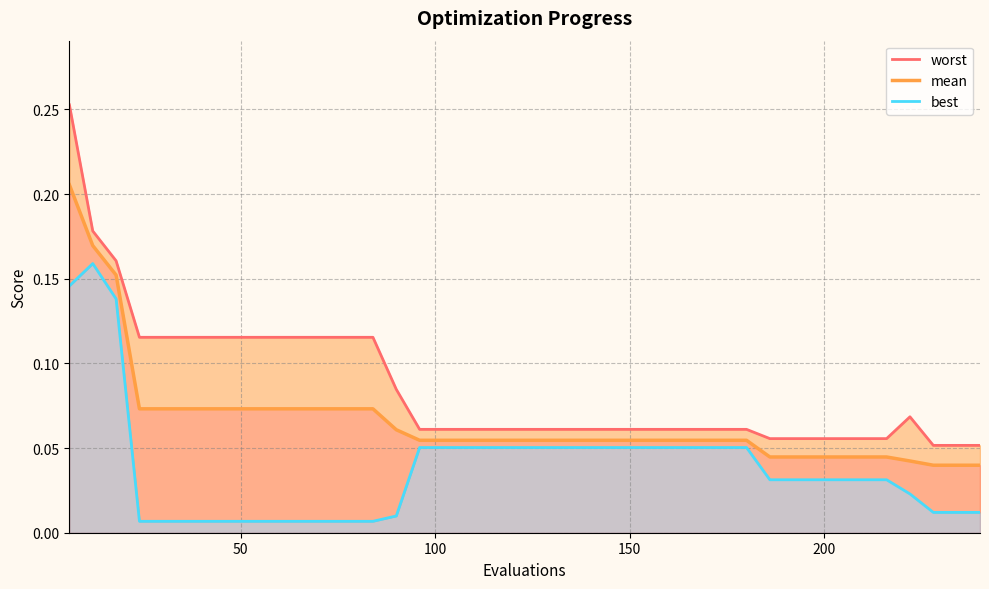

Reading right to left, what are all the values shown in this chart?

mean: 0.0	0.0	0.0	0.0	0.0	0.0	0.0	0.0	0.0	0.0	0.1	0.1	0.1	0.1	0.1	0.1	0.1	0.1	0.1	0.1	0.1	0.1	0.1	0.1	0.1	0.1	0.1	0.1	0.1	0.1	0.1	0.1	0.1	0.1	0.1	0.1	0.1	0.2	0.2	0.2
best: 0.0	0.0	0.0	0.0	0.0	0.0	0.0	0.0	0.0	0.0	0.1	0.1	0.1	0.1	0.1	0.1	0.1	0.1	0.1	0.1	0.1	0.1	0.1	0.1	0.1	0.0	0.0	0.0	0.0	0.0	0.0	0.0	0.0	0.0	0.0	0.0	0.0	0.1	0.2	0.1
worst: 0.1	0.1	0.1	0.1	0.1	0.1	0.1	0.1	0.1	0.1	0.1	0.1	0.1	0.1	0.1	0.1	0.1	0.1	0.1	0.1	0.1	0.1	0.1	0.1	0.1	0.1	0.1	0.1	0.1	0.1	0.1	0.1	0.1	0.1	0.1	0.1	0.1	0.2	0.2	0.3